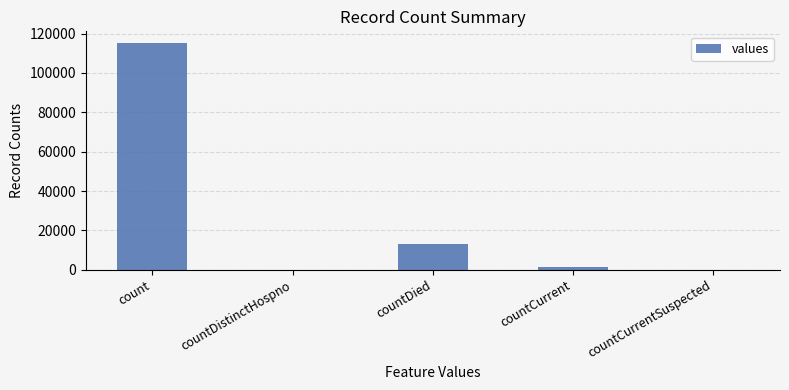

Is it true that the value at countDistinctHospno is -79944?

False